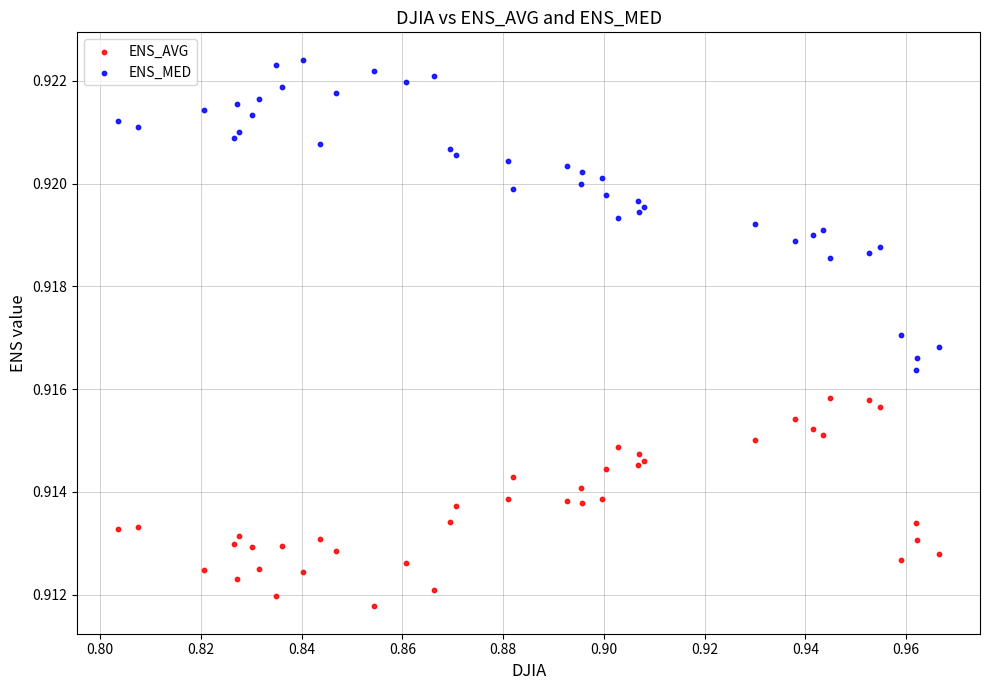

Which series reaches the minimum Y coordinate?

ENS_AVG